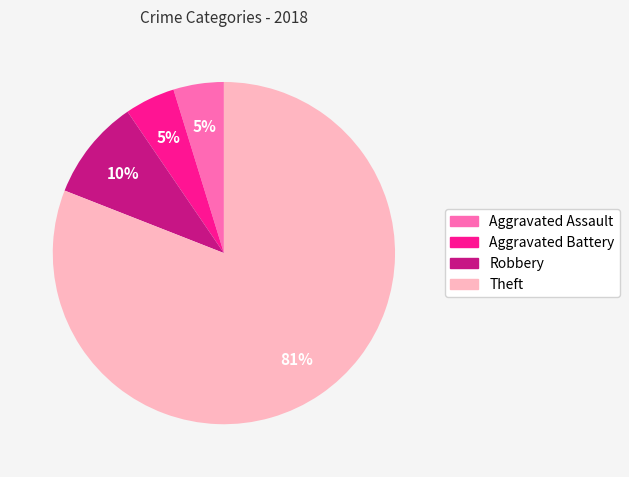

Which has a higher value, Aggravated Battery or Robbery?

Robbery